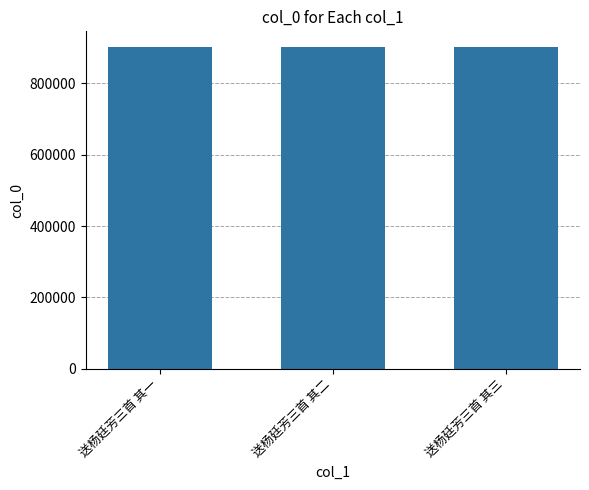

The value at 送杨廷芳三首 其一 is 900599. True or false?

True